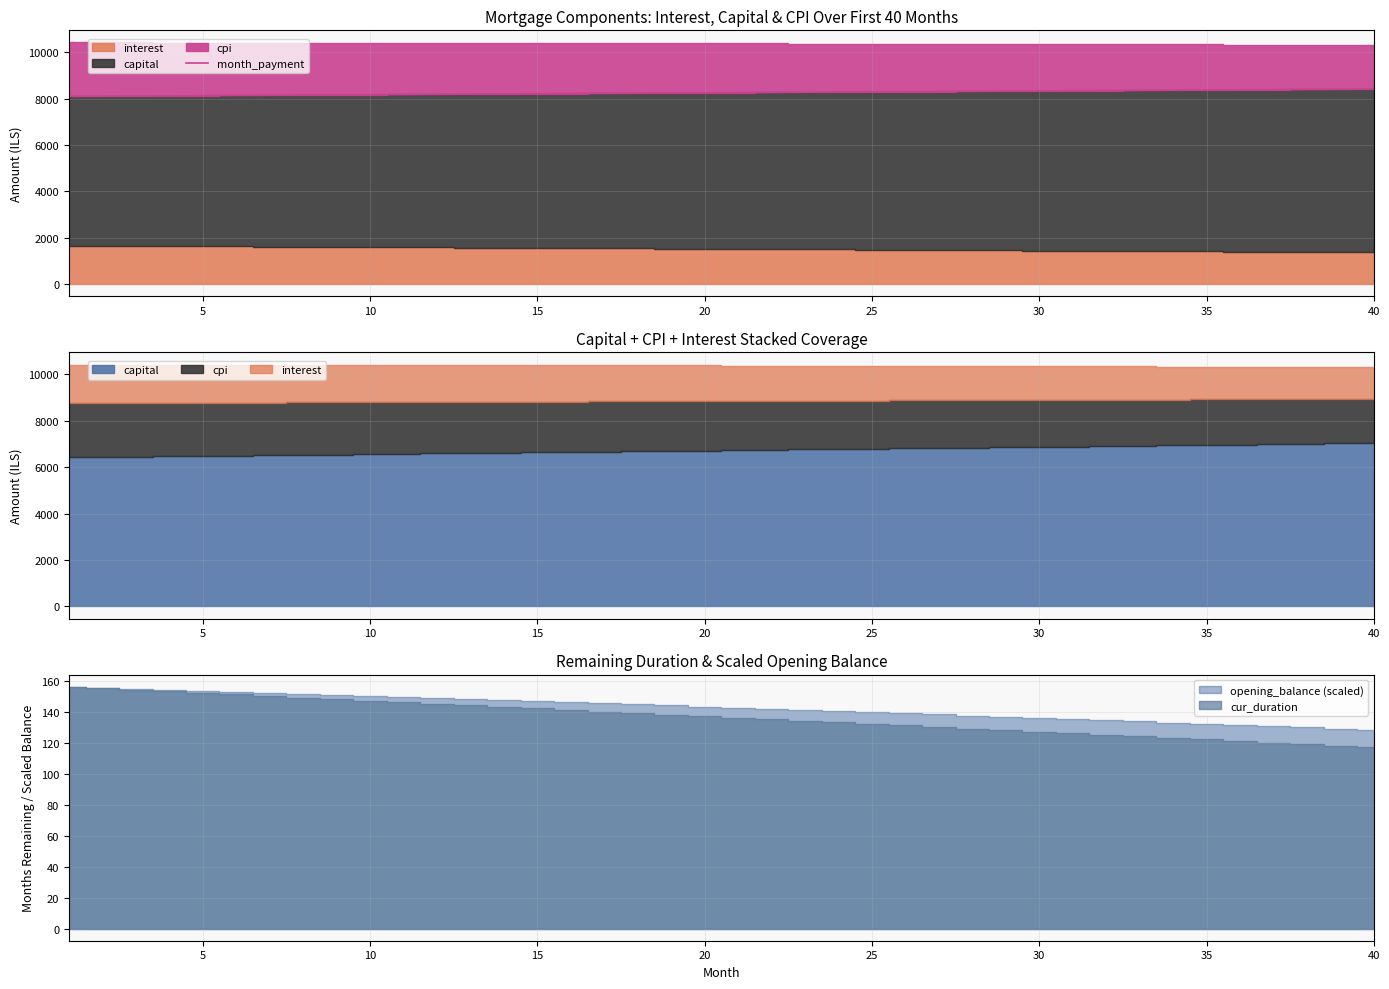

What is the sum of the values at 10 and 5?

16297.3